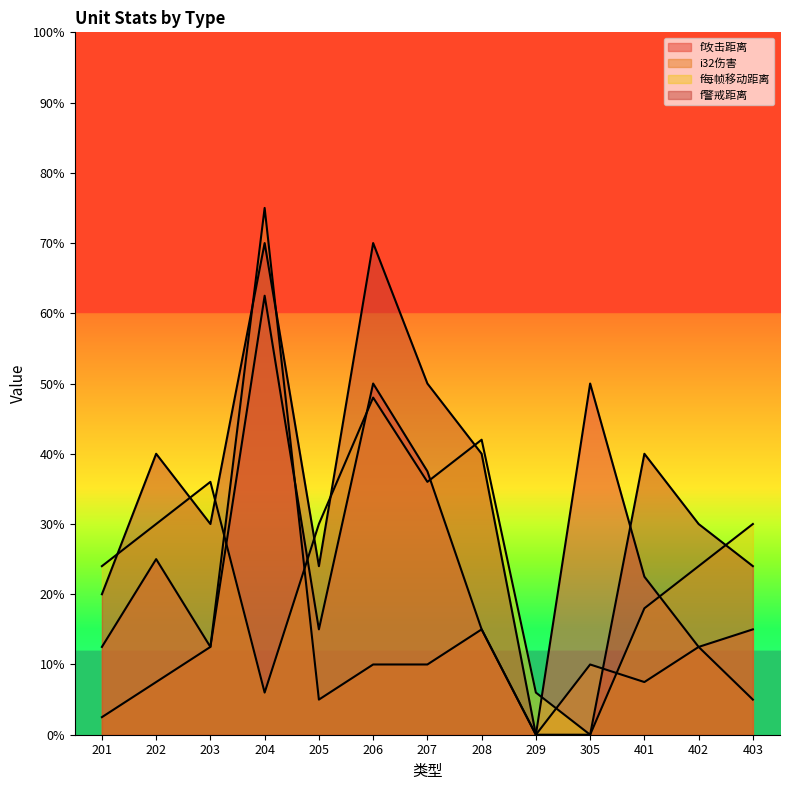

Which series ends up on top after the final intersection of f警戒距离 and f攻击距离?

f警戒距离